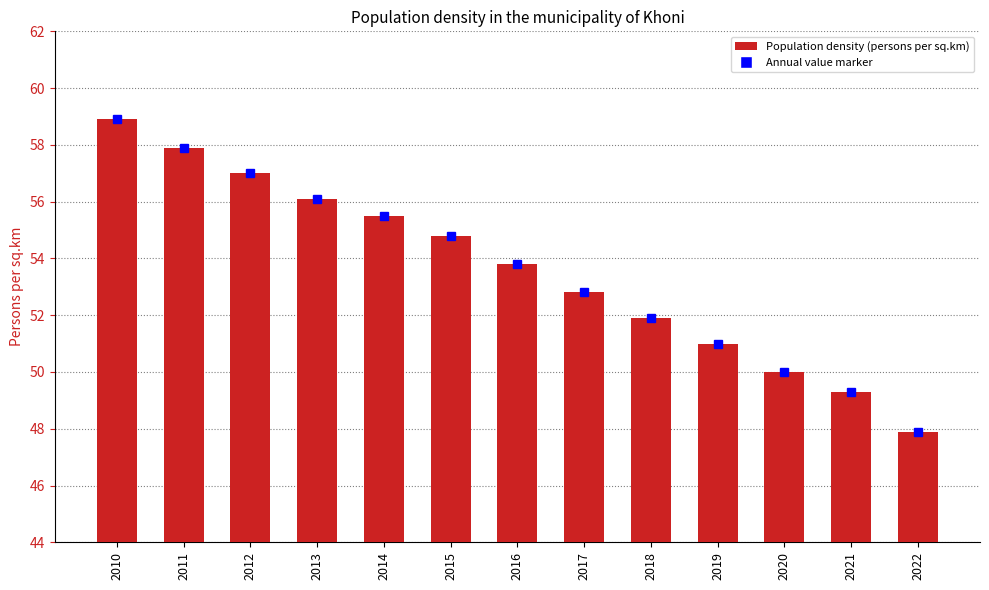

Reading right to left, what are all the values shown in this chart?

2022=47.9	2021=49.3	2020=50.0	2019=51.0	2018=51.9	2017=52.8	2016=53.8	2015=54.8	2014=55.5	2013=56.1	2012=57.0	2011=57.9	2010=58.9